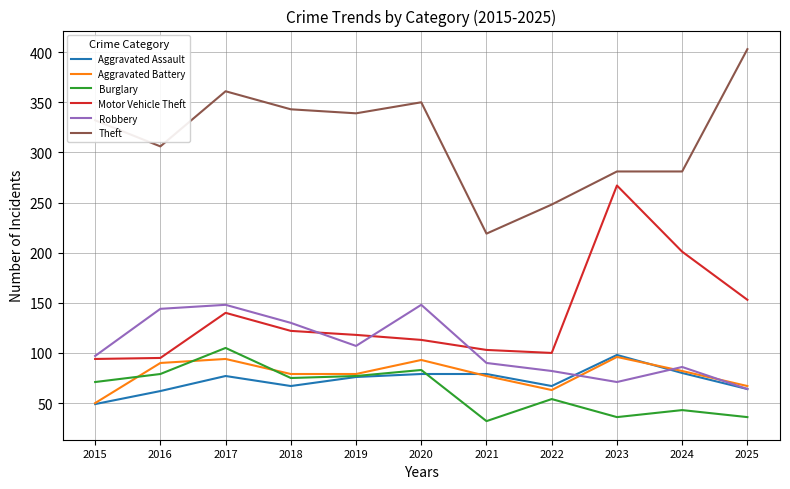

Which series changed the most between 2016 and 2020?

Theft